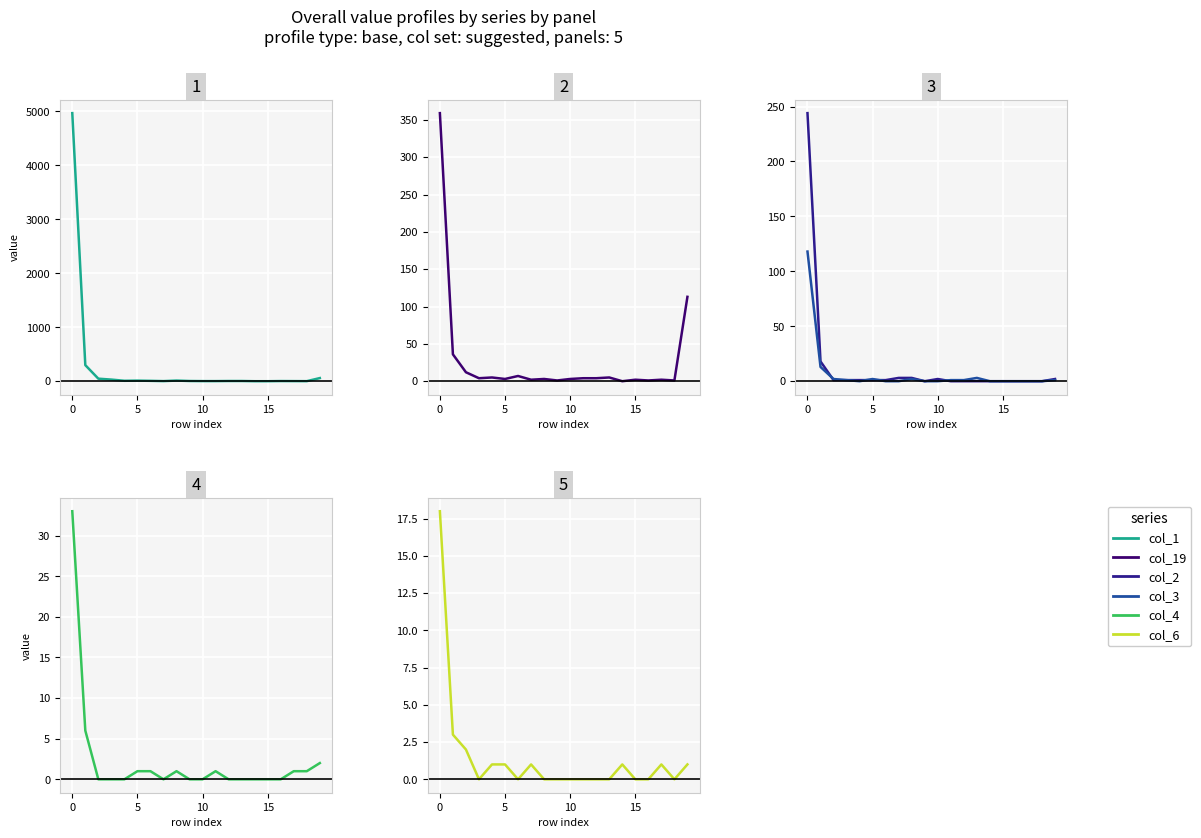

Is it true that col_3 equals 0 at 17?

True